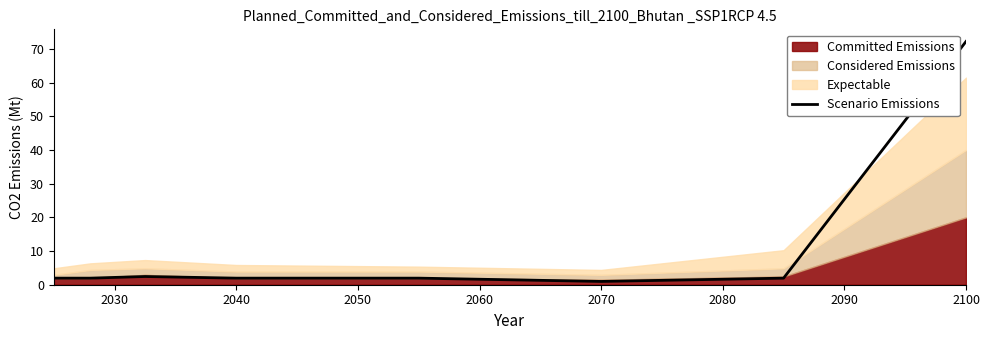

The chart shows a value of 18.1 at 2090. True or false?

False